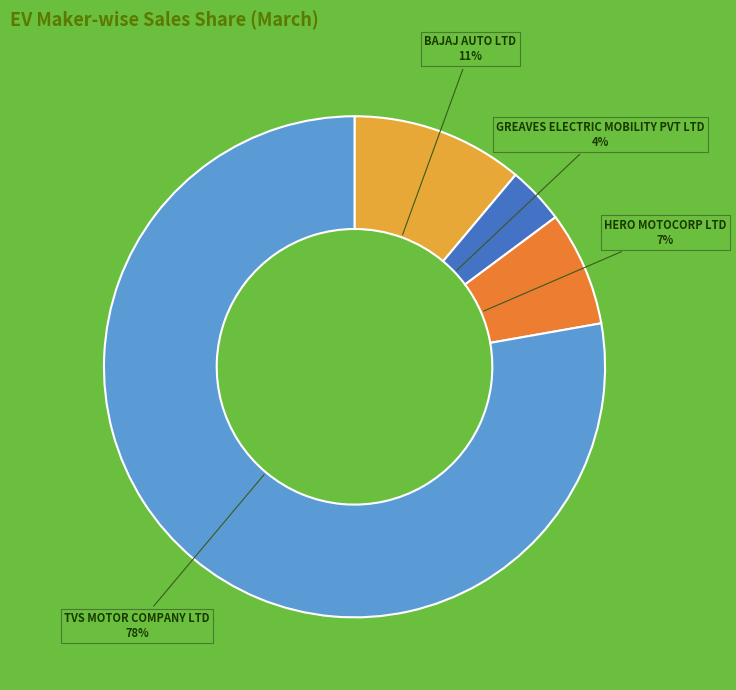

To the nearest percent, what is the average slice percentage?

25%